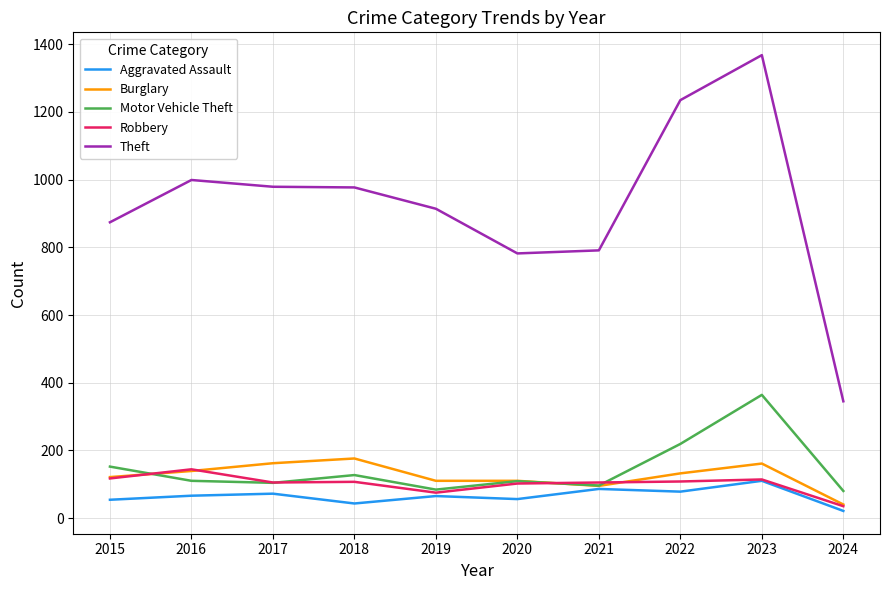

The value of Robbery at 2016 is 144. True or false?

True